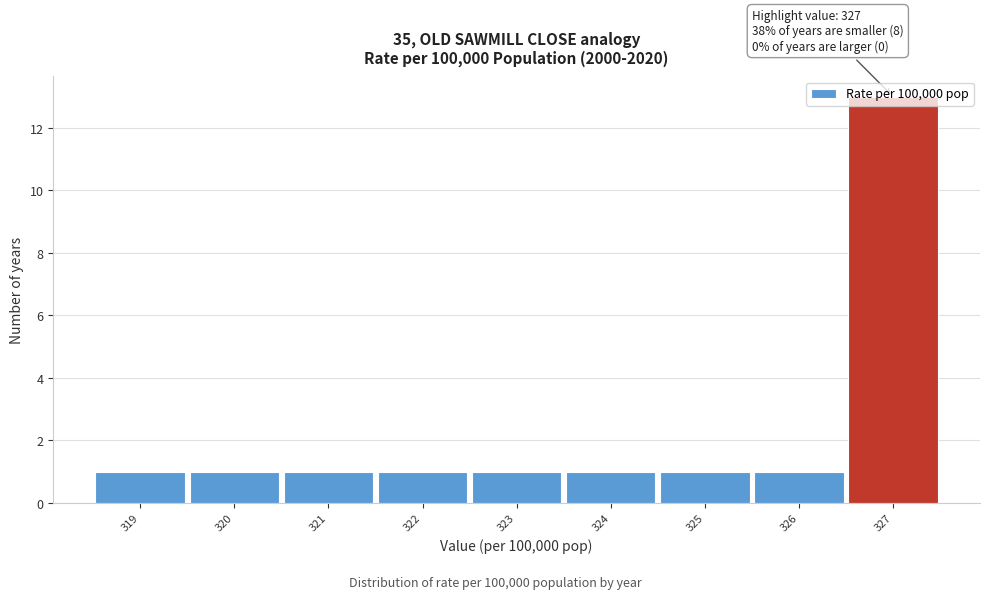

Over which range of the x-axis is the bar tallest?

326.5 to 327.5